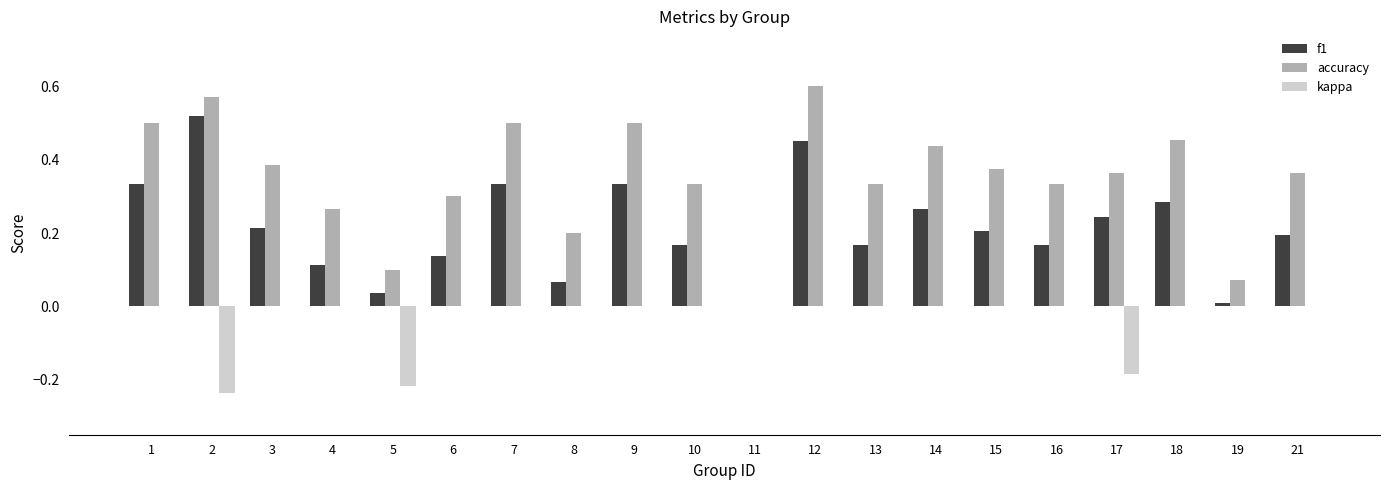

At which category is the sum across all series the highest?

12